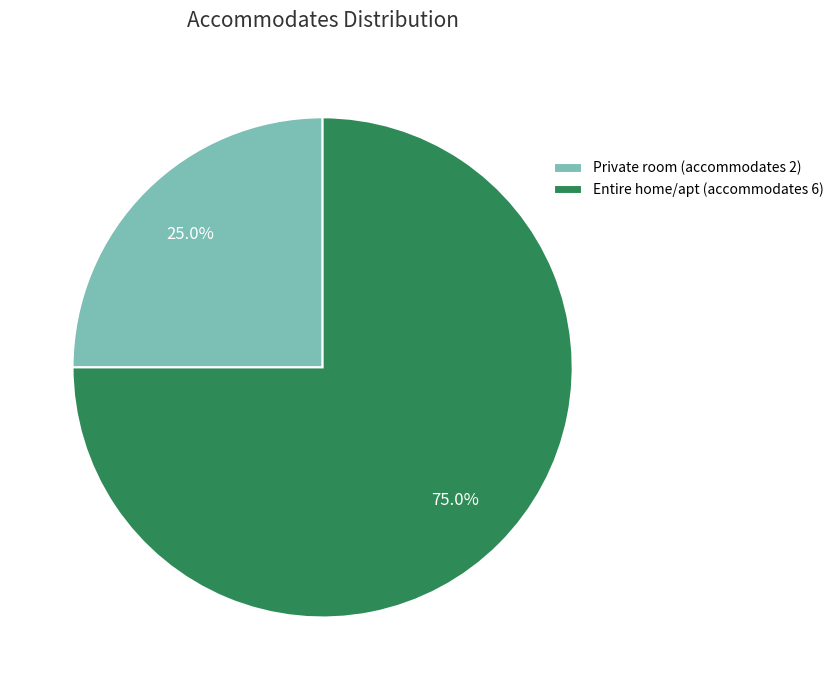

Which has a higher value, Private room (accommodates 2) or Entire home/apt (accommodates 6)?

Entire home/apt (accommodates 6)